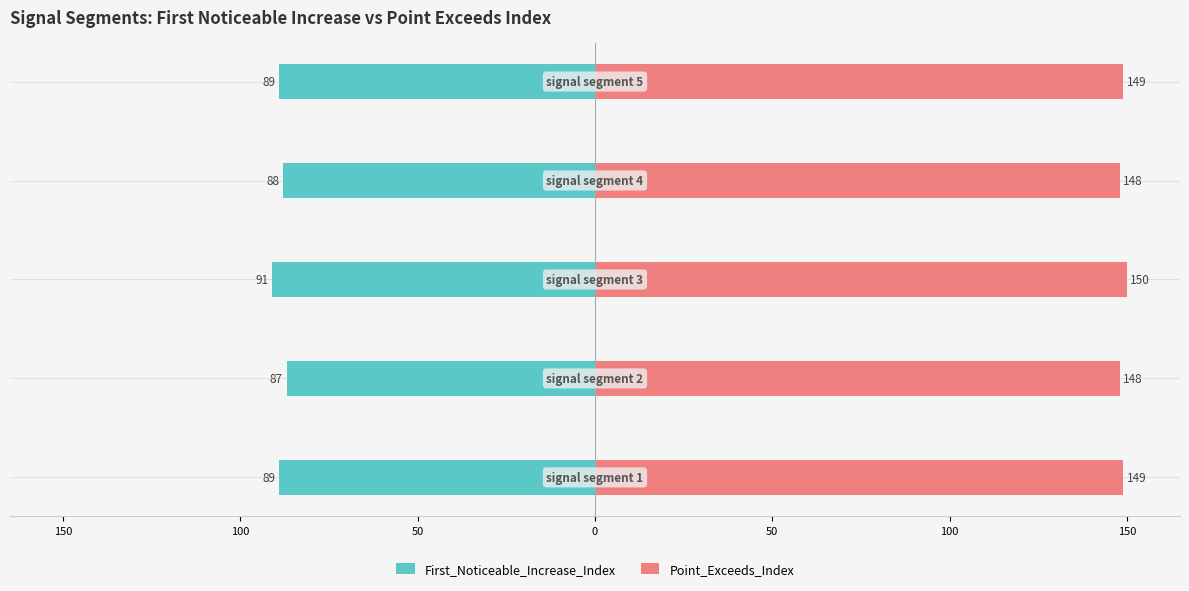

How many groups of bars are there?

5